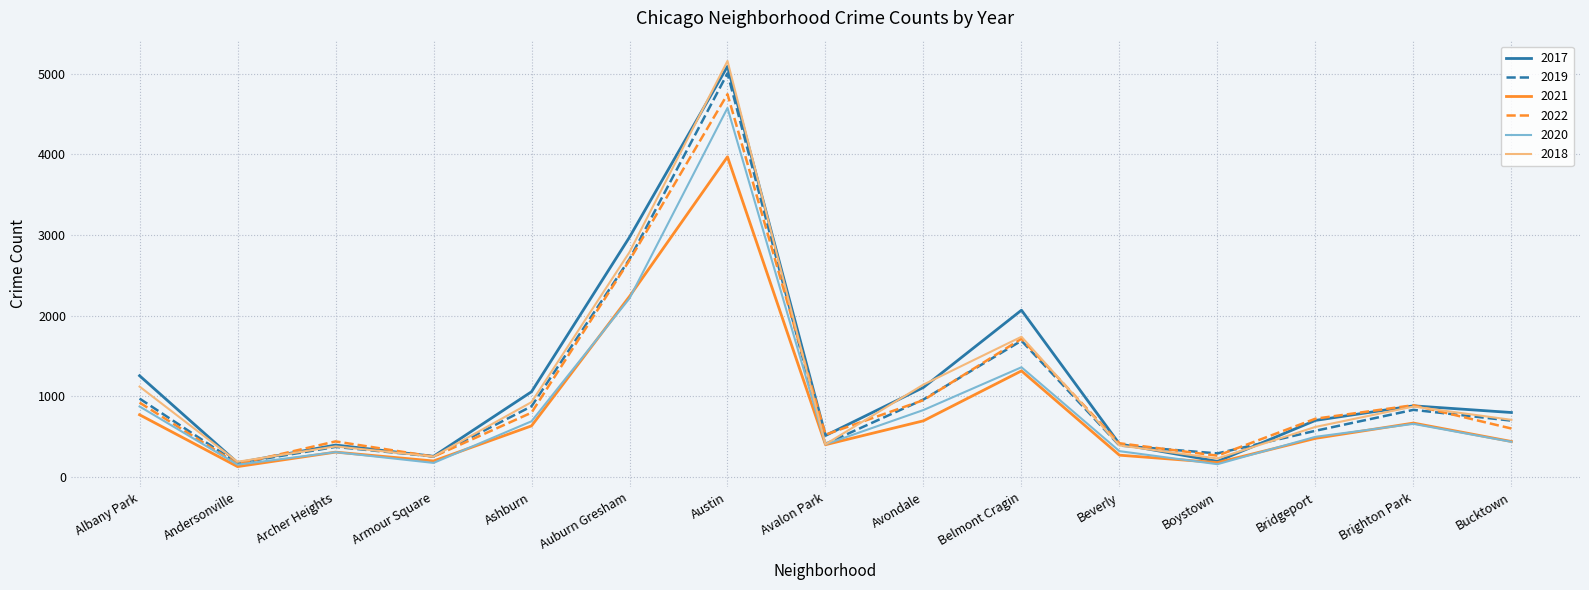

Is this an area chart (filled region under the line)?

No